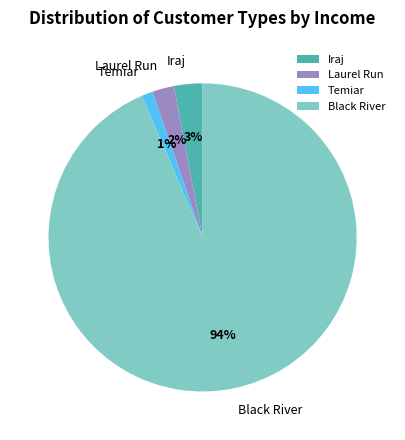

To the nearest percent, what is the difference between the Iraj and Temiar slice percentages?

2%